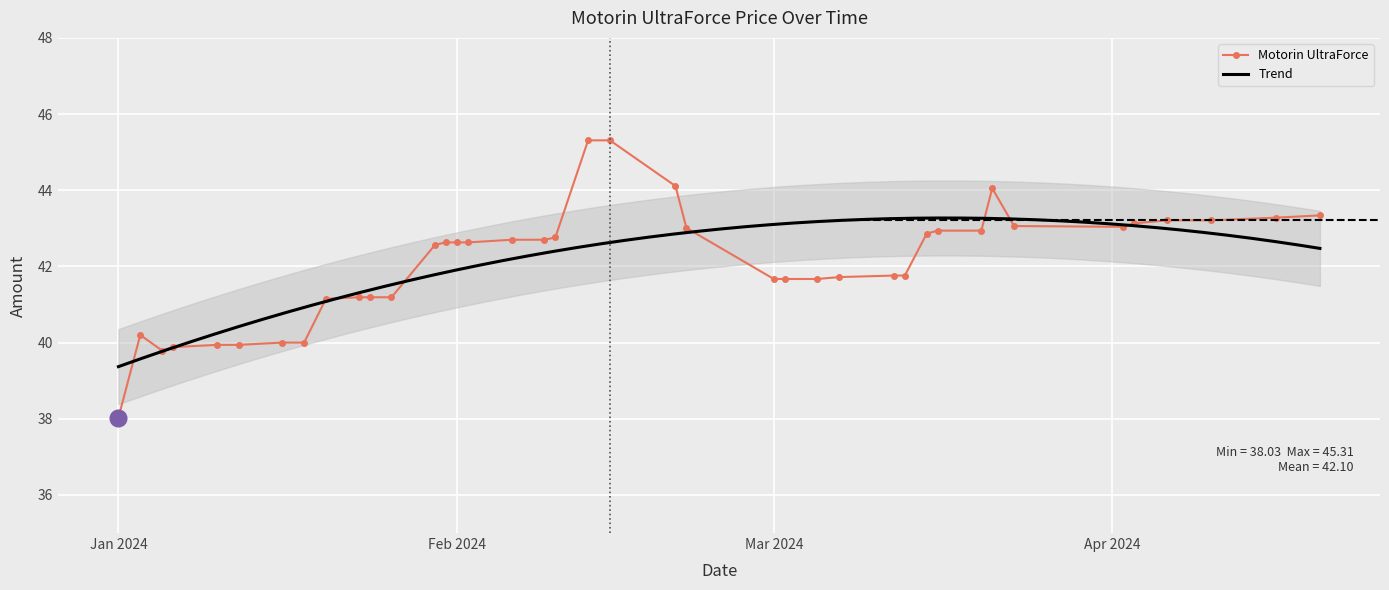

What is the change in value from 2024-02-21 to 2024-03-07?

-2.4